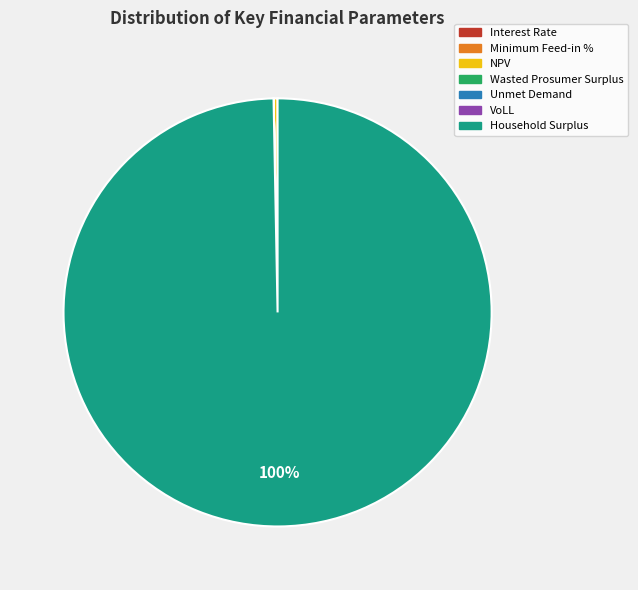

Between Household Surplus and NPV, which is larger?

Household Surplus